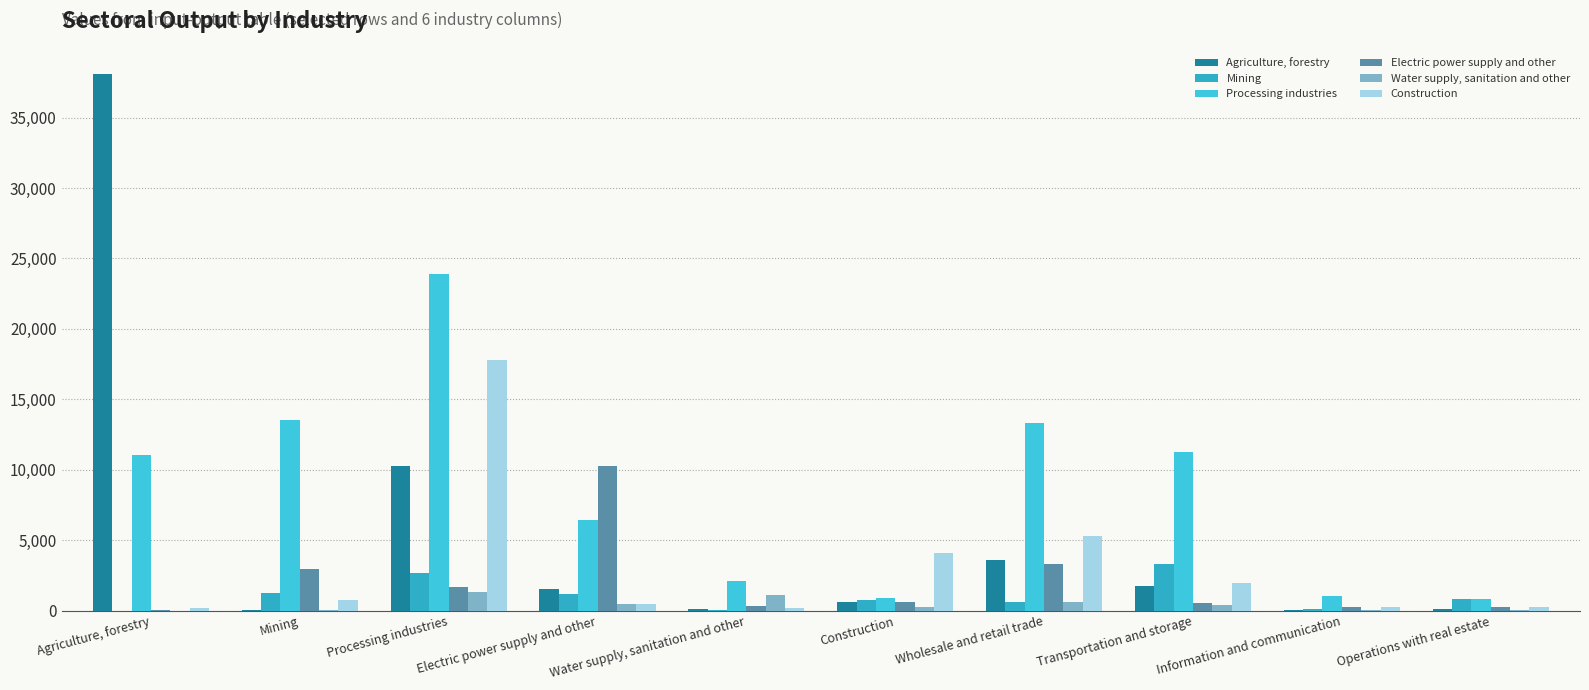

At Electric power supply and other, list the series in order from largest to smallest.

Electric power supply and other, Processing industries, Agriculture, forestry, Mining, Construction, Water supply, sanitation and other